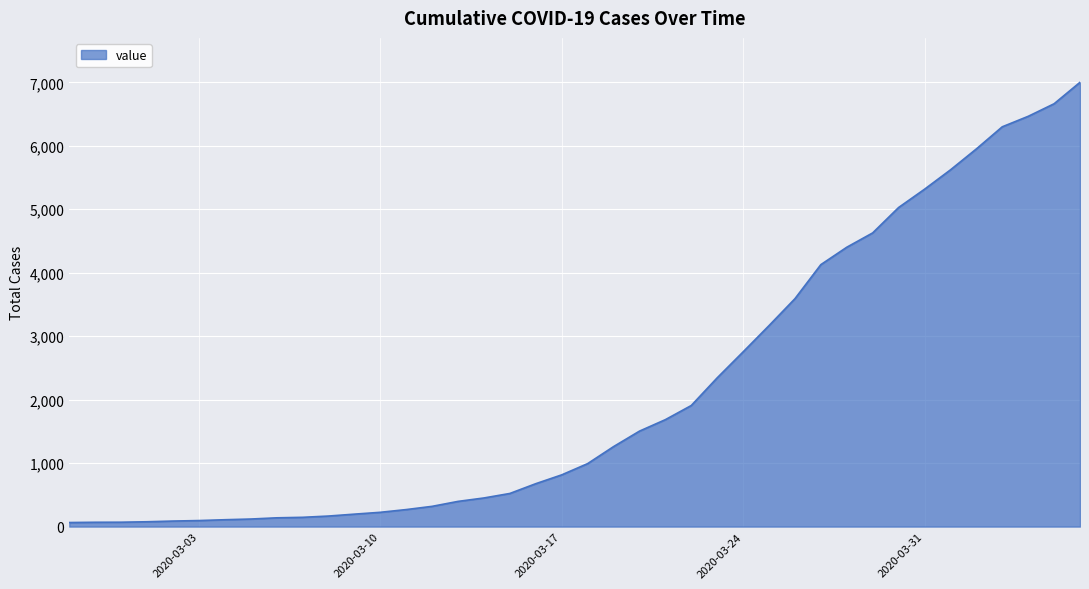

What is the maximum value shown in the chart?

7001